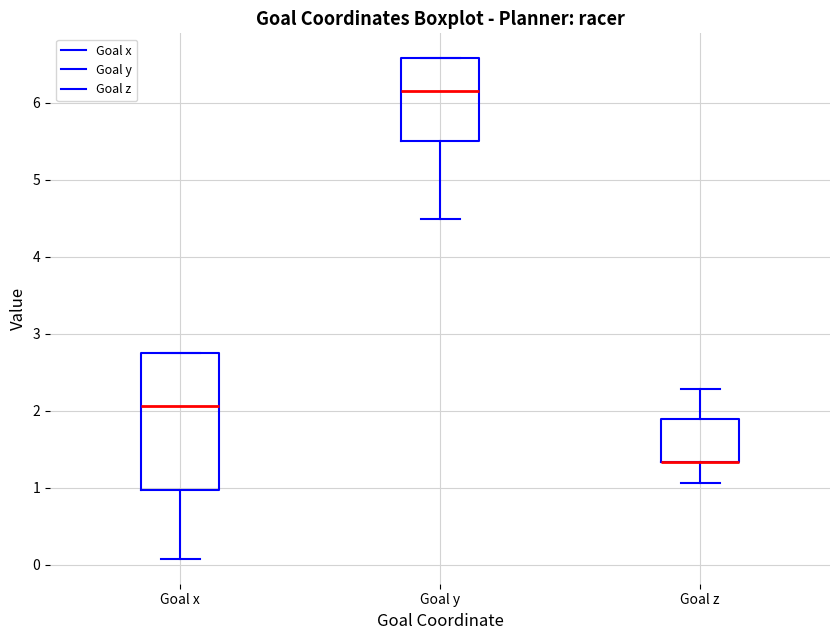

Which box is the tallest, from its lower edge to its upper edge?

Goal x